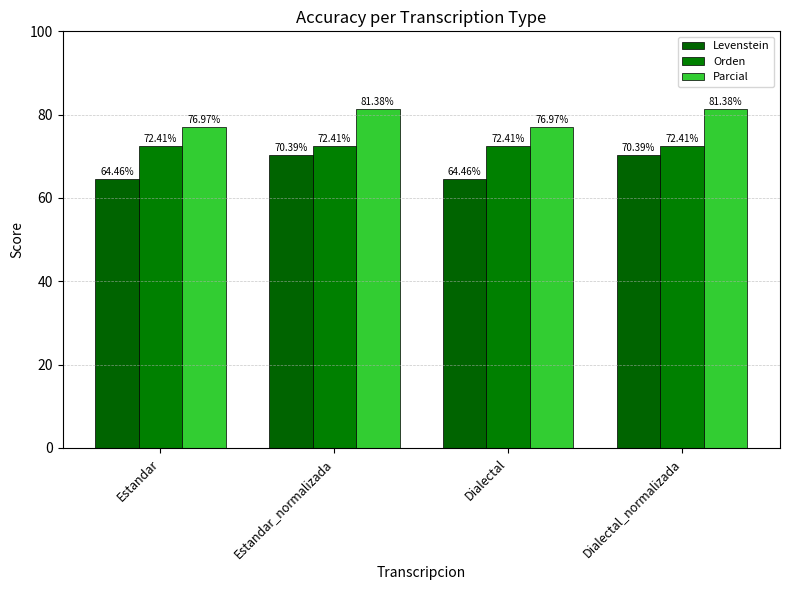

Which series has the widest spread of values?

Levenstein